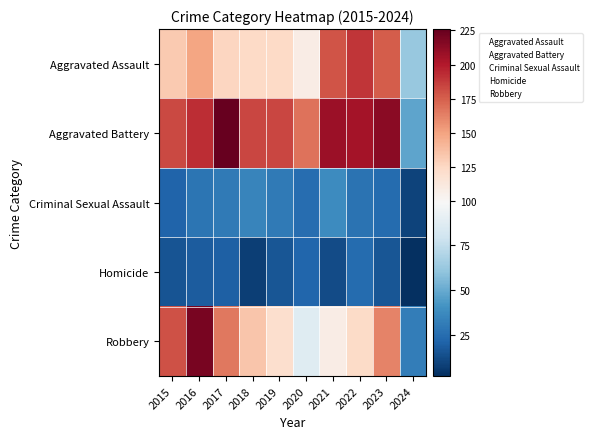

At which category is the sum across all series the highest?

2016